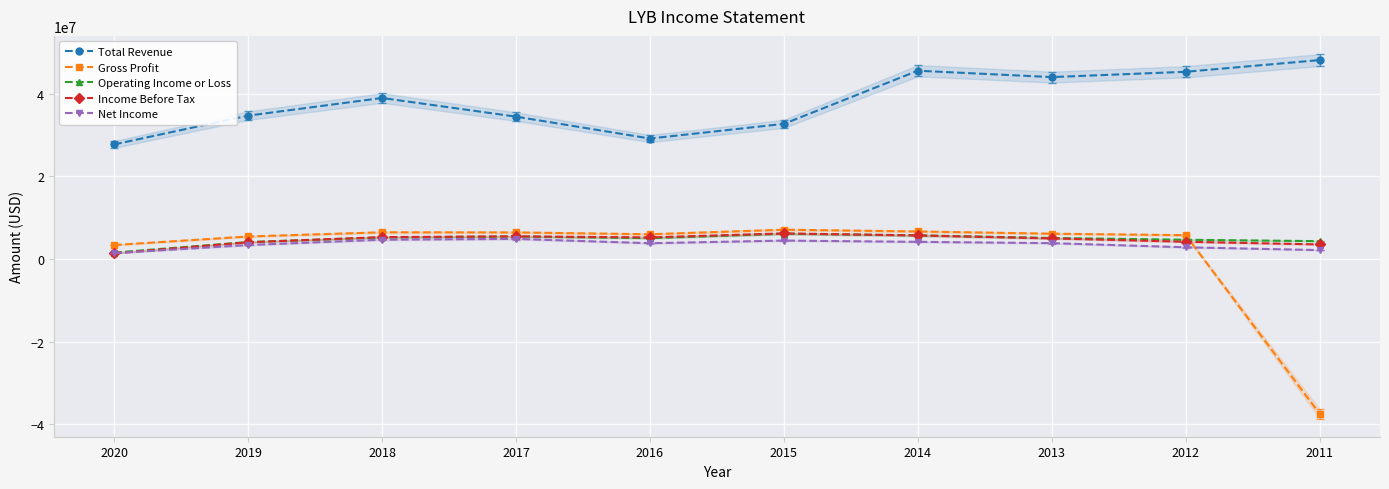

What is the difference between the maximum and minimum values in the Gross Profit series?

44600000